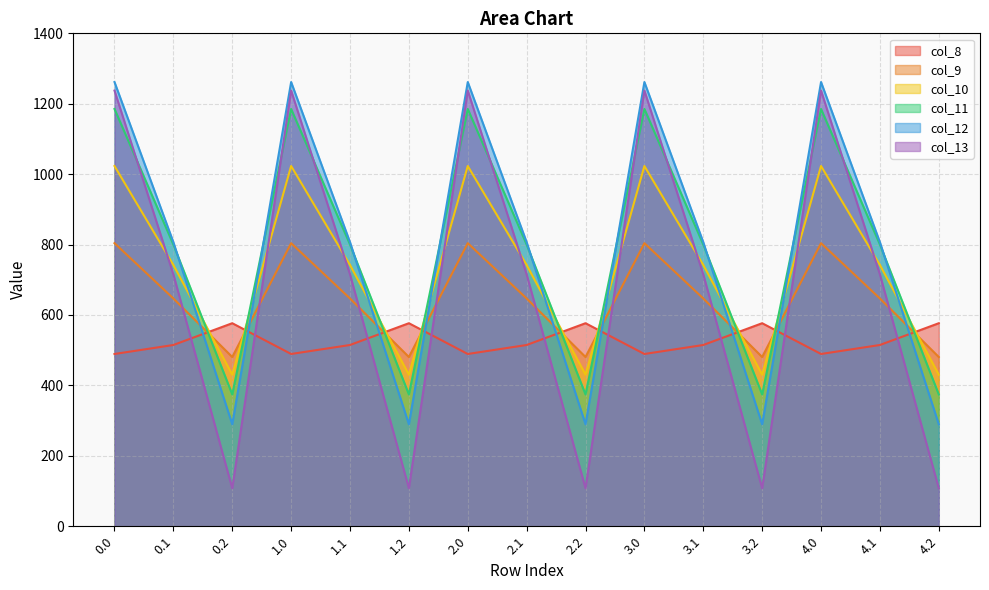

Between 1.0 and 2.2, which series saw the biggest shift?

col_13